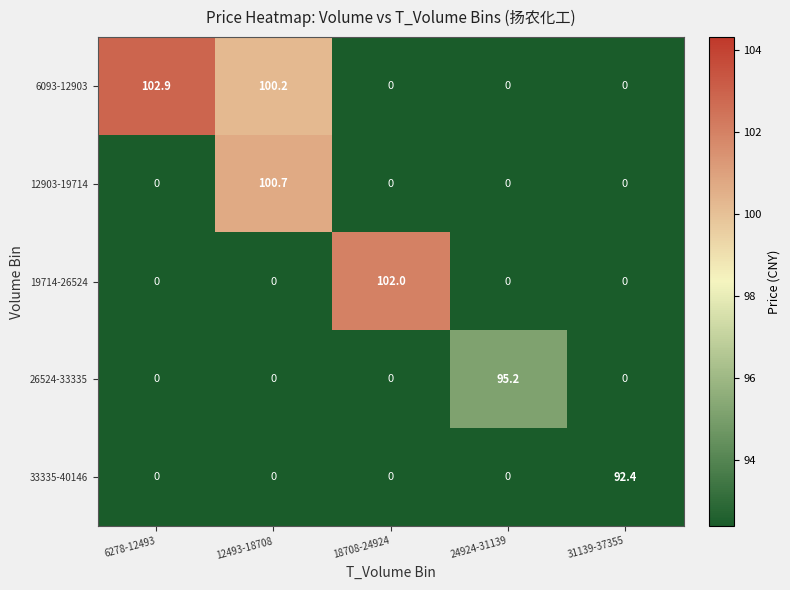

Which series has the widest spread of values?

6093-12903